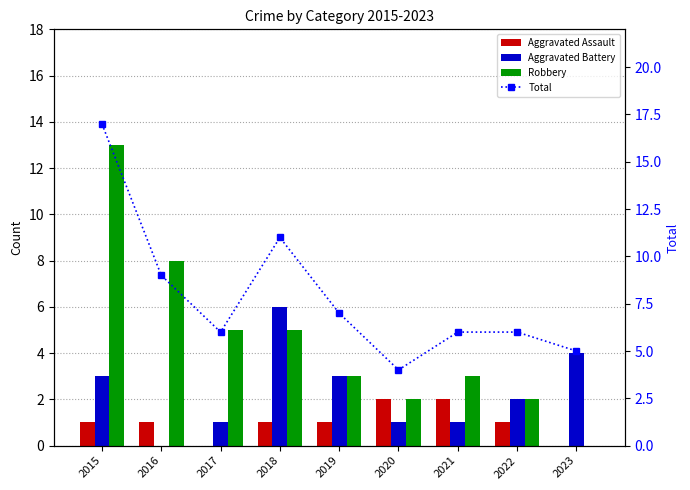

What is the value of the Robbery bar at the 5th from the left?

3